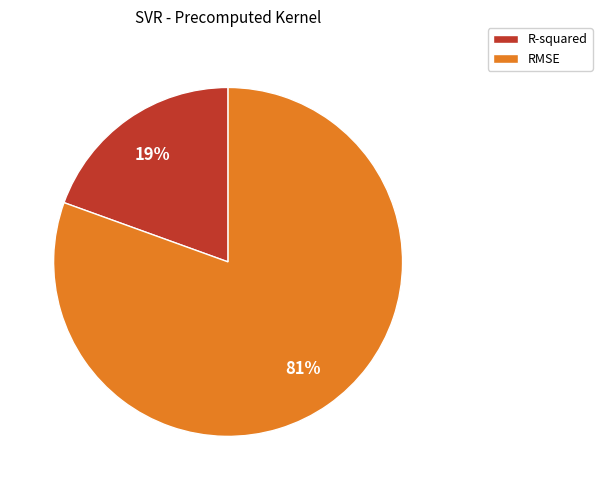

How many slices are in this pie chart?

2